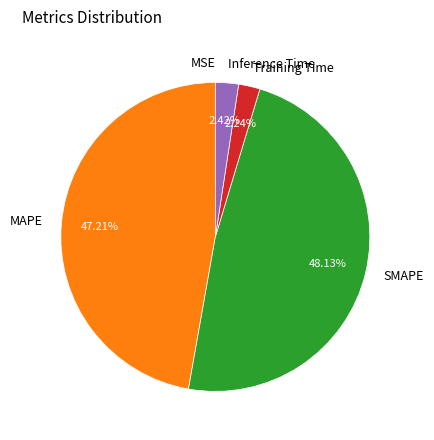

Which slice is the largest?

SMAPE